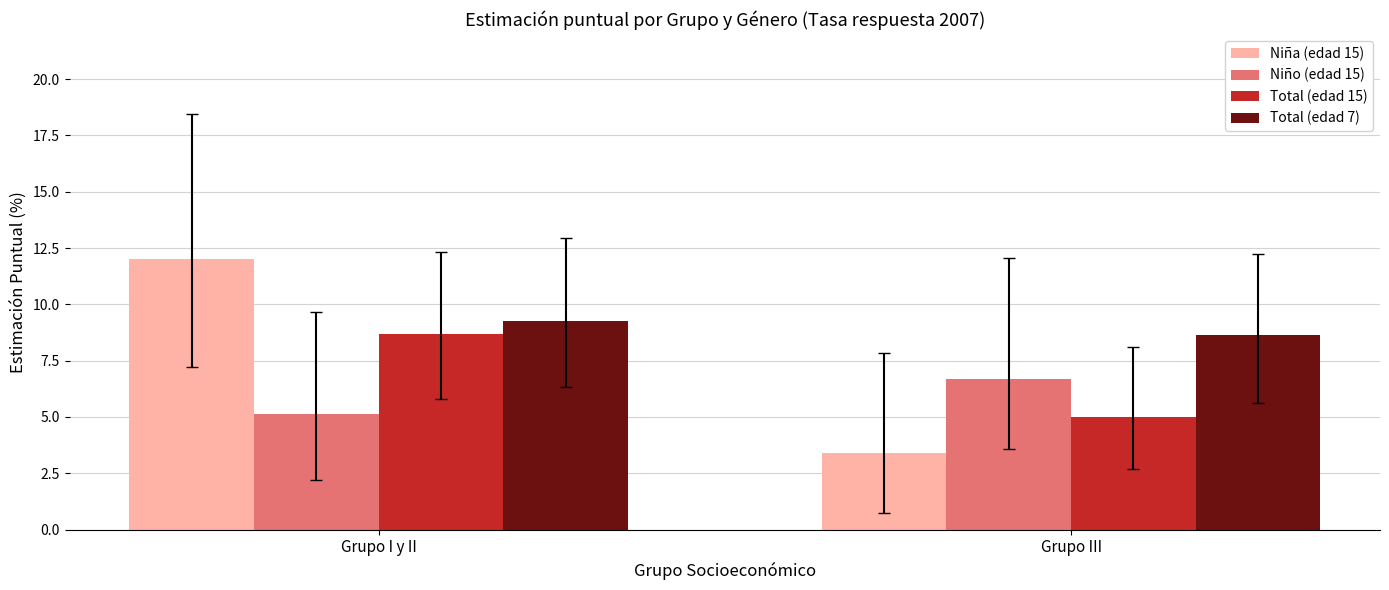

What is the difference between the highest and lowest values at Grupo I y II?

6.9